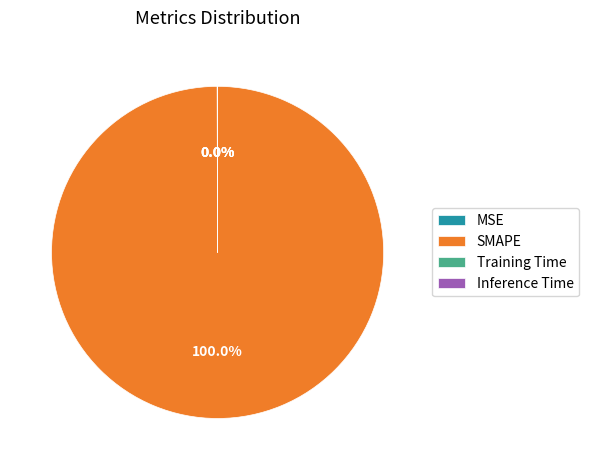

Which slice is the largest?

SMAPE